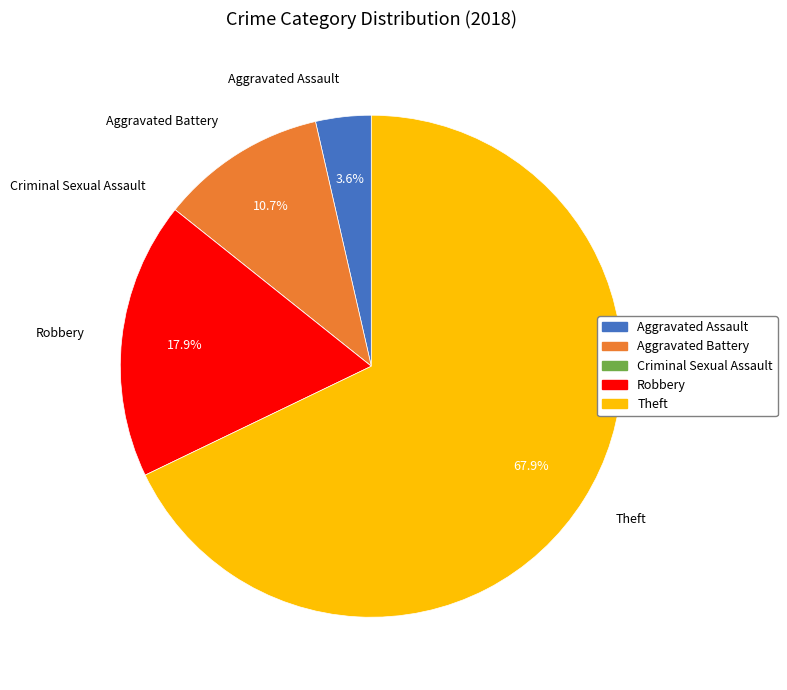

To the nearest percent, what percentage of the pie is Robbery?

18%